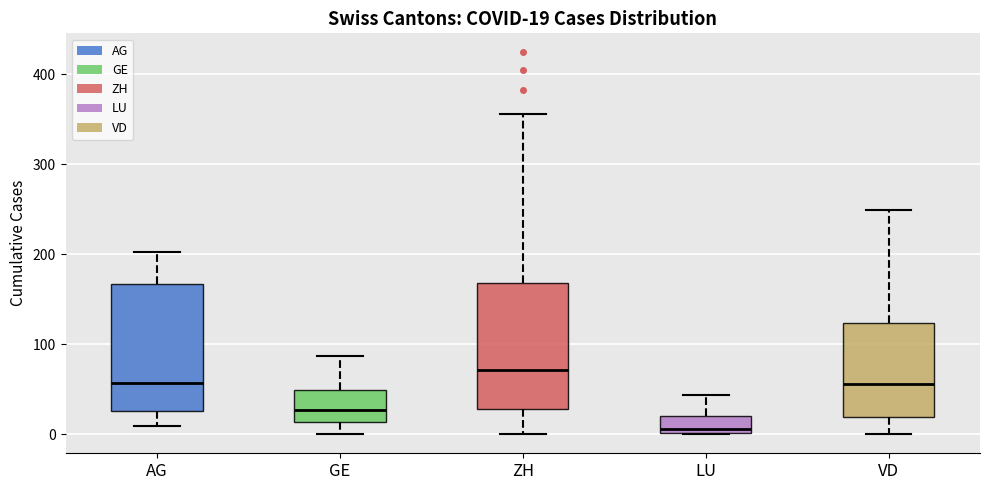

Which box's median line is the highest?

ZH